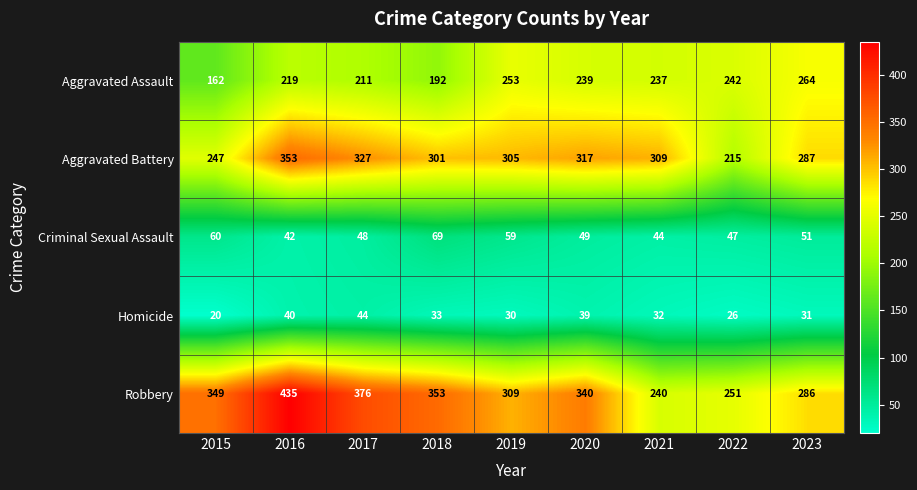

At how many categories does at least one series exceed 110?

9